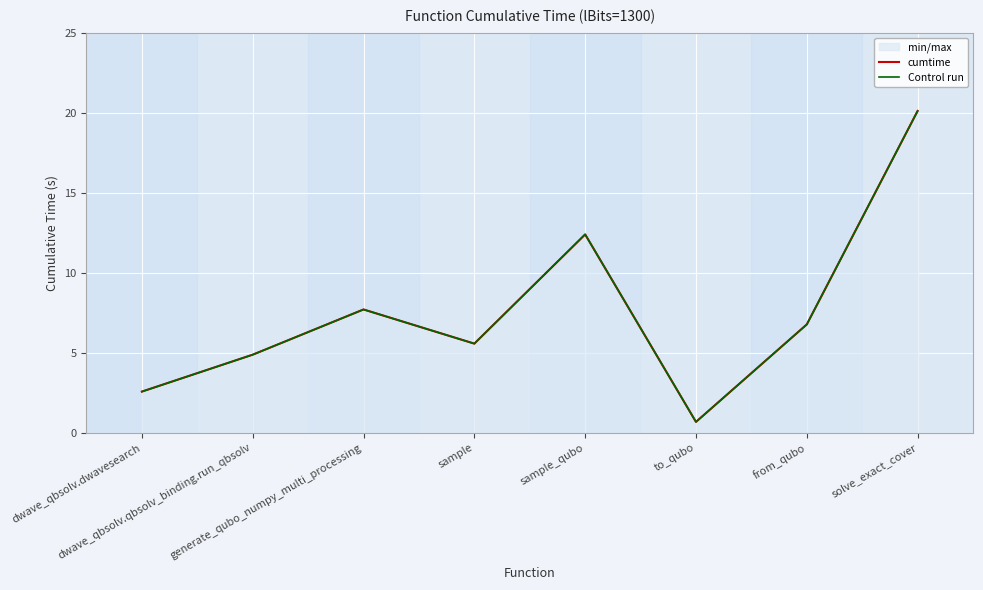

What is the average value of the cumtime series?

7.6